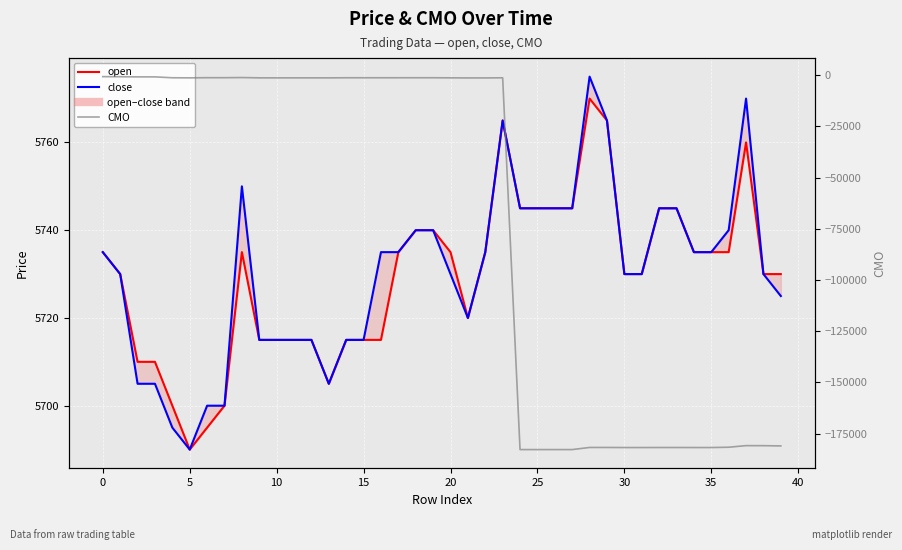

What is the label of the 7th point from the right?

33